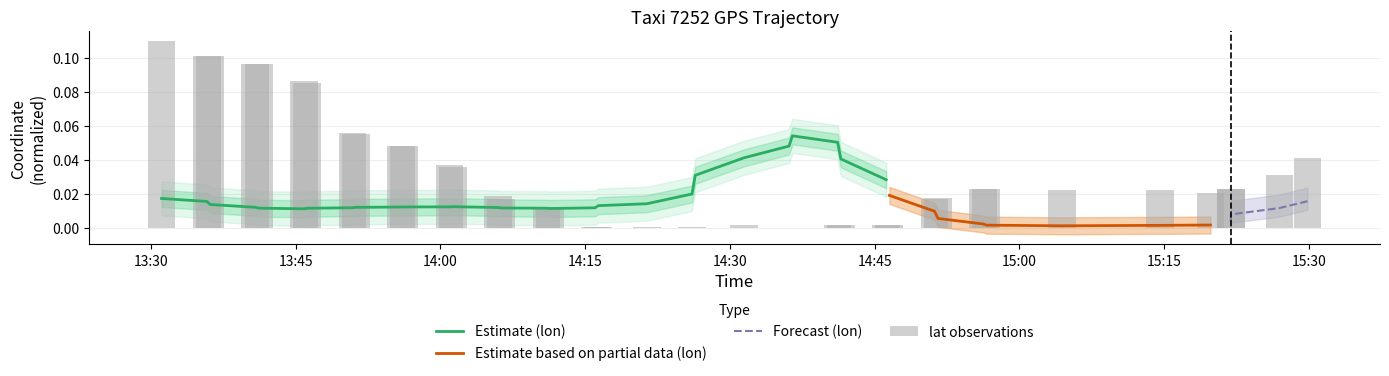

Reading left to right, what are all the values shown in this chart?

0.1	0.1	0.1	0.1	0.1	0.1	0.1	0.1	0.1	0.0	0.0	0.0	0.0	0.0	0.0	0.0	0.0	0.0	0.0	0.0	0.0	0.0	0.0	0.0	0.0	0.0	0.0	0.0	0.0	0.0	0.0	0.0	0.0	0.0	0.0	0.0	0.0	0.0	0.0	0.0